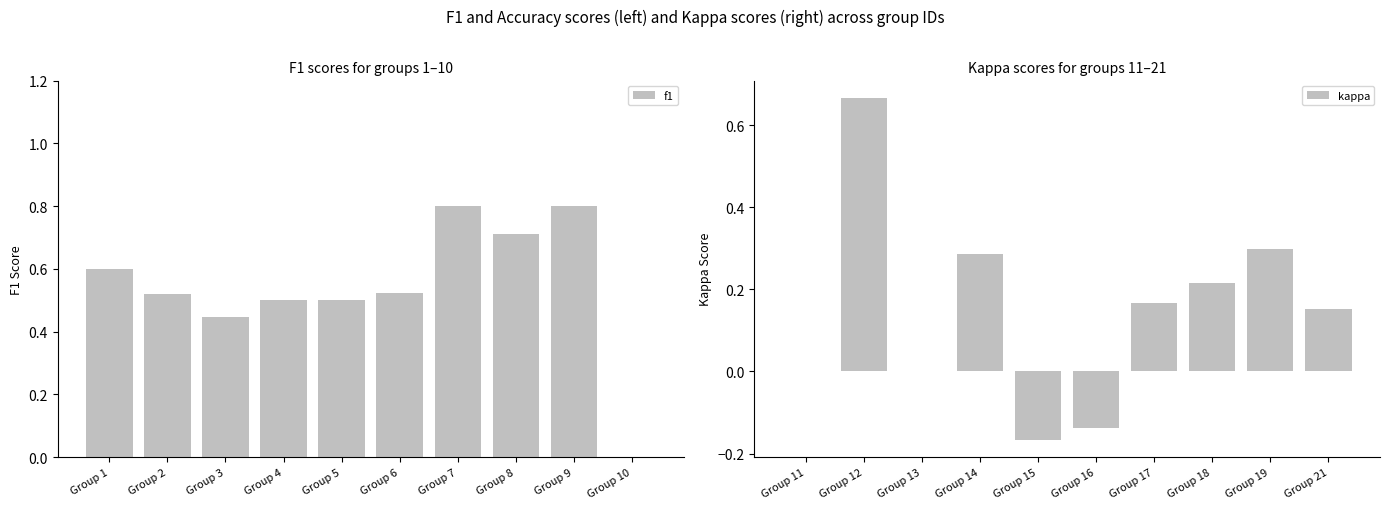

What are all the series names shown in the legend?

f1, kappa